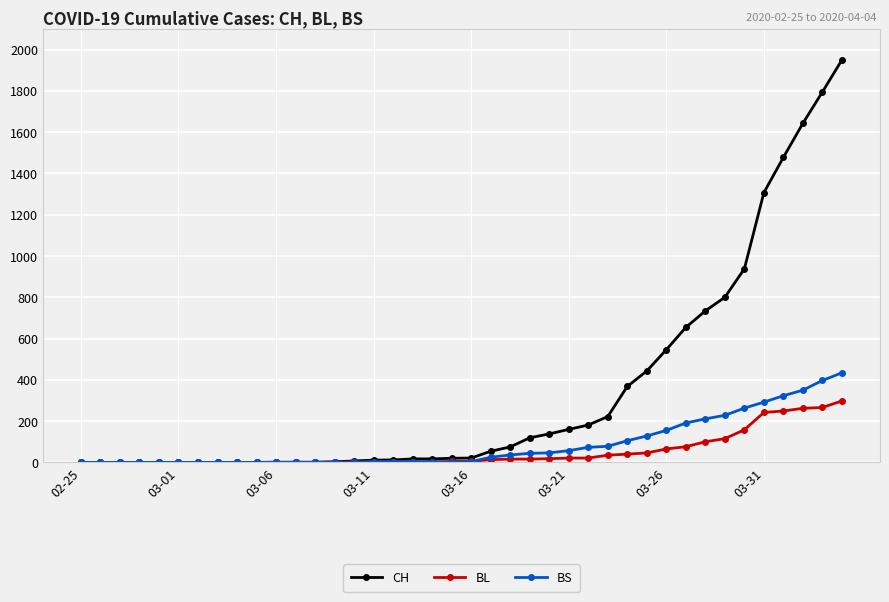

Rank the series by their maximum value, from highest to lowest.

CH, BS, BL